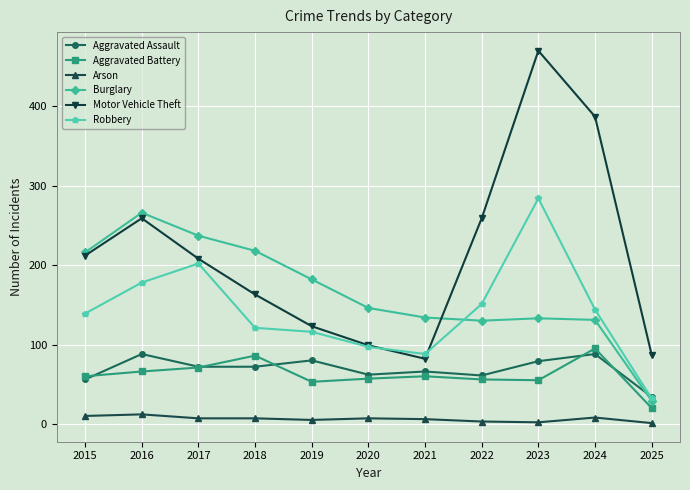

Which series has the largest total across all categories?

Motor Vehicle Theft